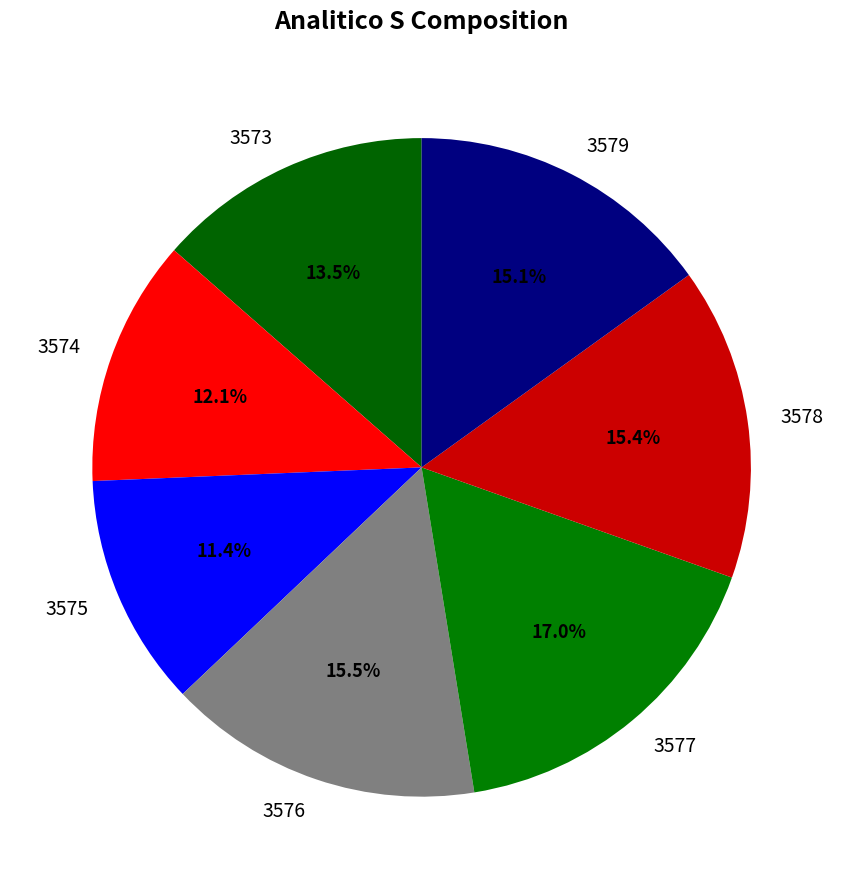

Is there any slice that represents more than half of the pie?

No